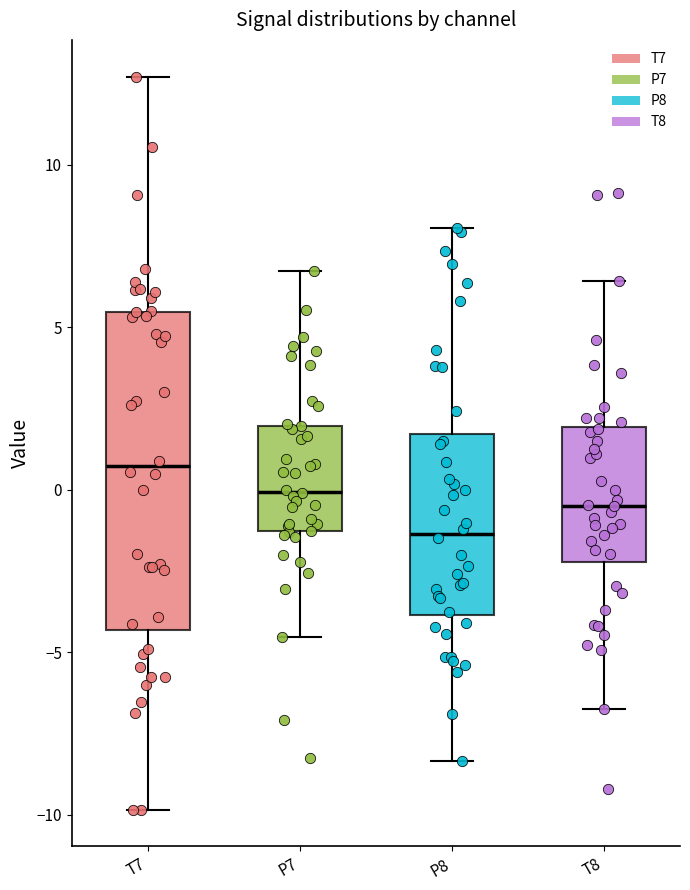

Reading left to right, read every box against the y-axis: the position of its median line, the range the box covers, and the ends of its whiskers. The values are not printed on the chart, so give them approximately, as read against the axis.

T7: median 0.5, box -4.5 to 5.5, whiskers -10.0 to 12.5
P7: median 0.0, box -1.5 to 2.0, whiskers -4.5 to 6.5
P8: median -1.5, box -4.0 to 1.5, whiskers -8.5 to 8.0
T8: median -0.5, box -2.0 to 2.0, whiskers -7.0 to 6.5